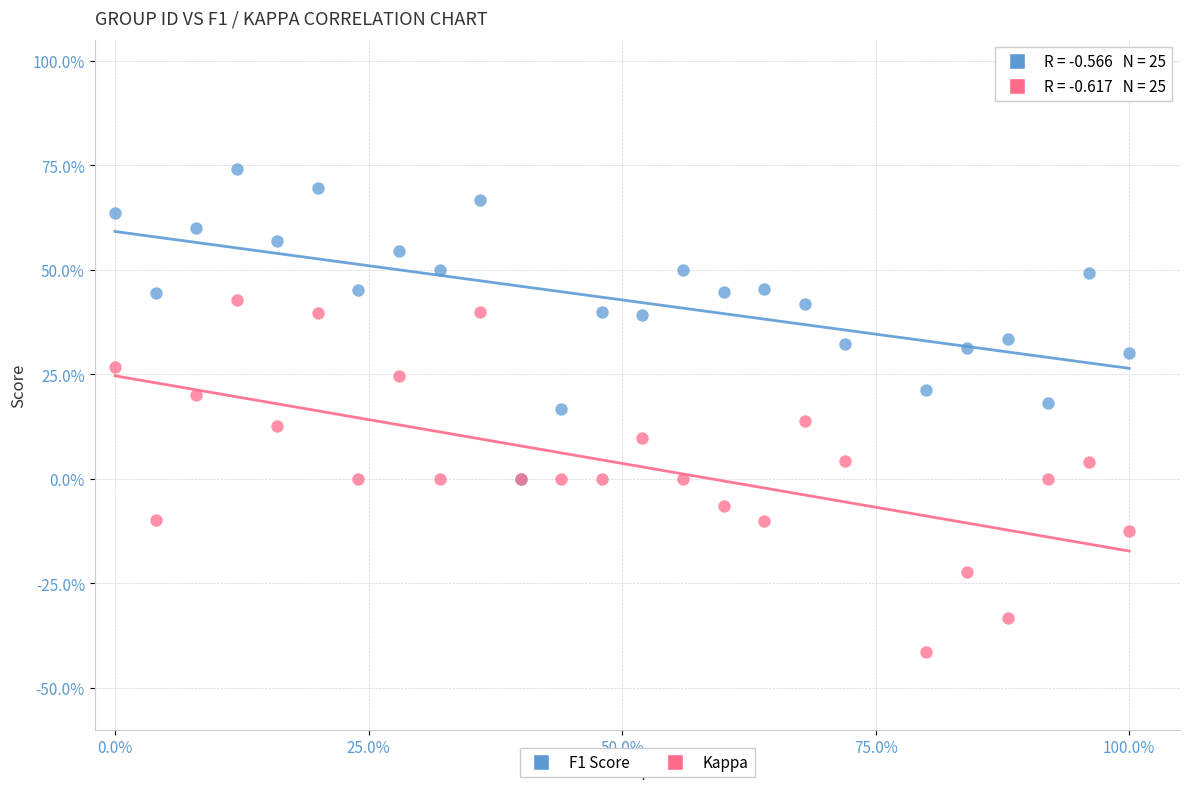

What are all the series names shown in the legend?

F1 Score, Kappa